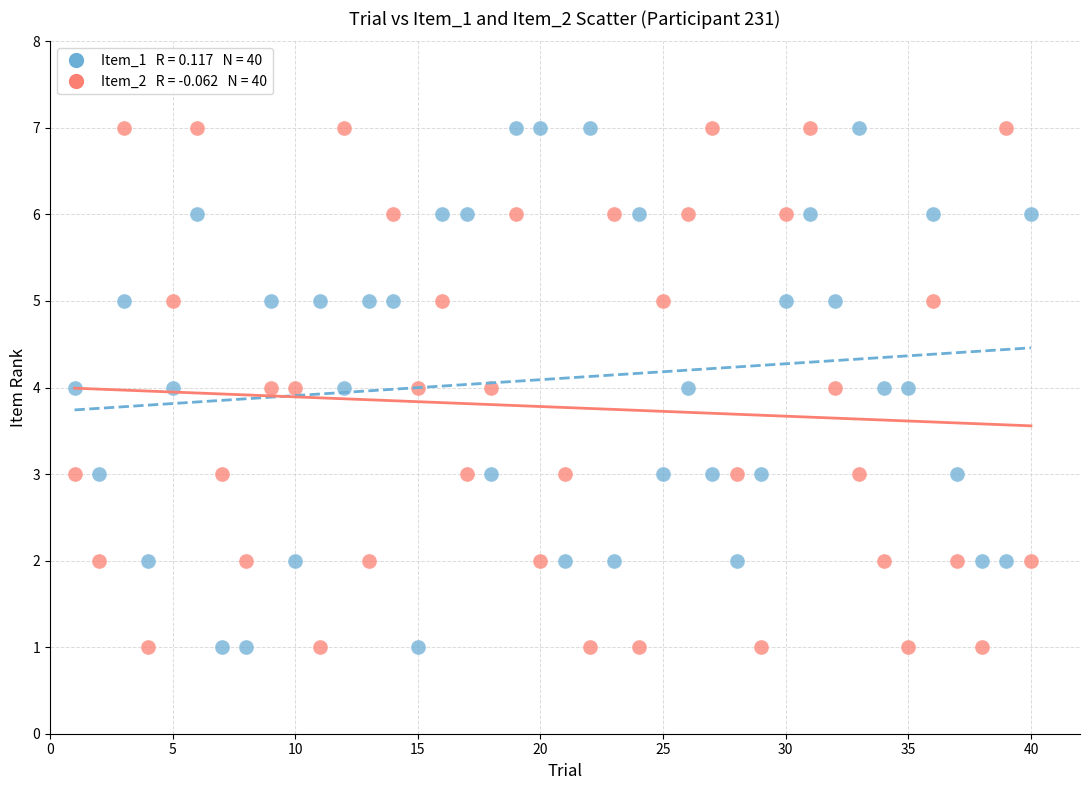

Across all data points, what is the range of X values (max minus min)?

39